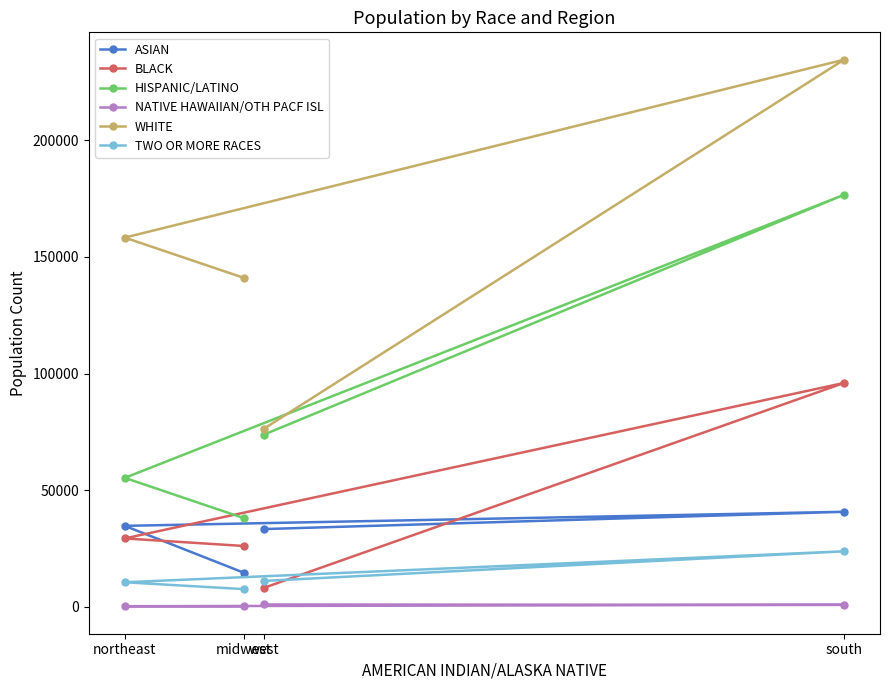

In TWO OR MORE RACES, how many points are higher than both neighbors (excluding endpoints)?

1